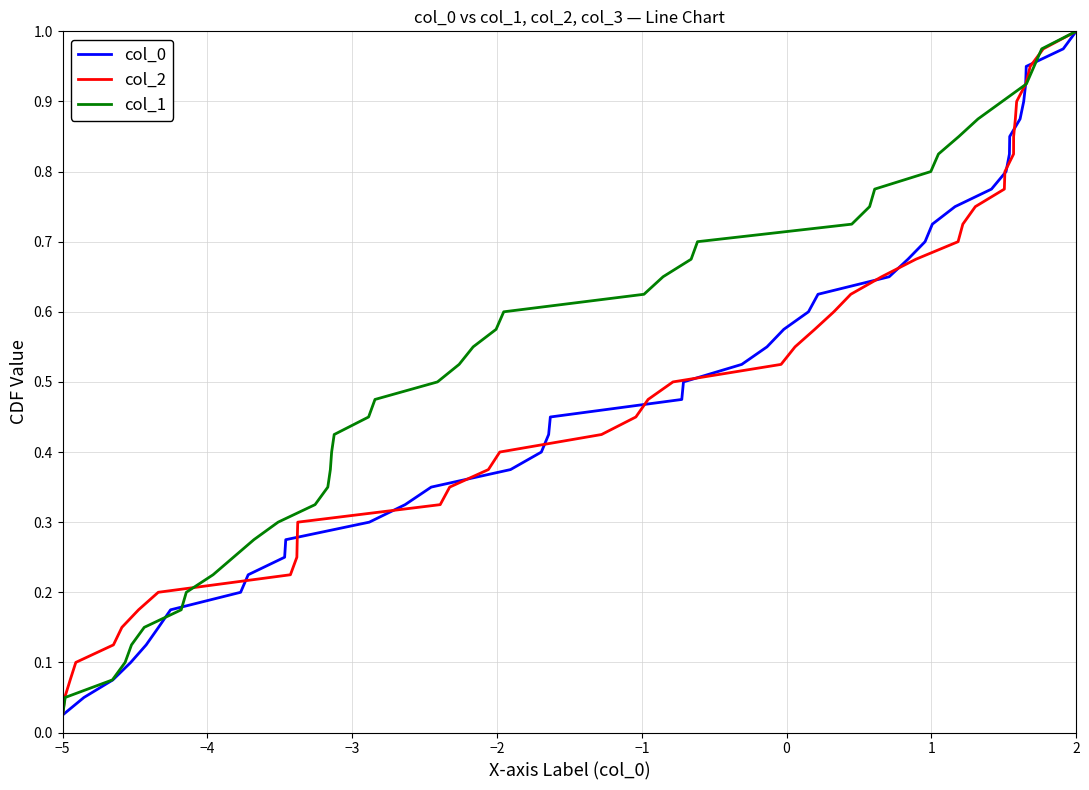

True or false: col_1 and col_0 cross at least once.

False